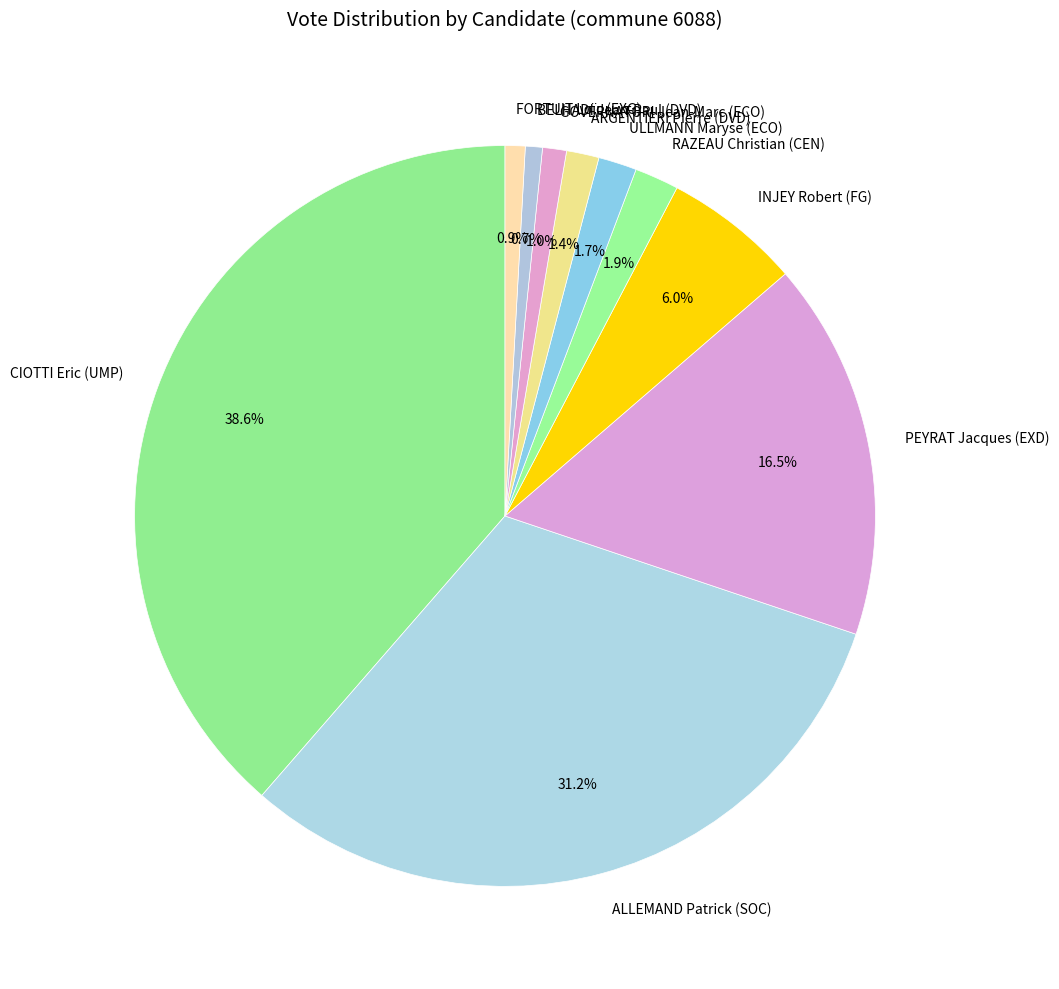

To the nearest percent, what is the combined percentage of ULLMANN Maryse (ECO) and GOVERNATORI Jean-Marc (ECO)?

3%